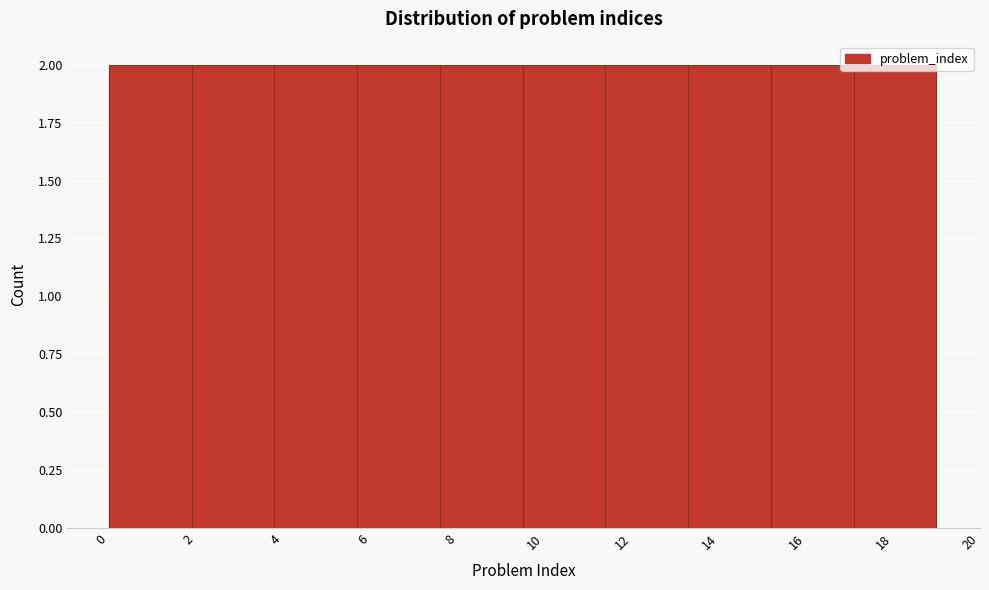

How tall is the bar that spans 9.5 to 11.4 on the x-axis? Neither the bar edges nor the heights are printed on the chart, so give them approximately, as read against the axes.

2